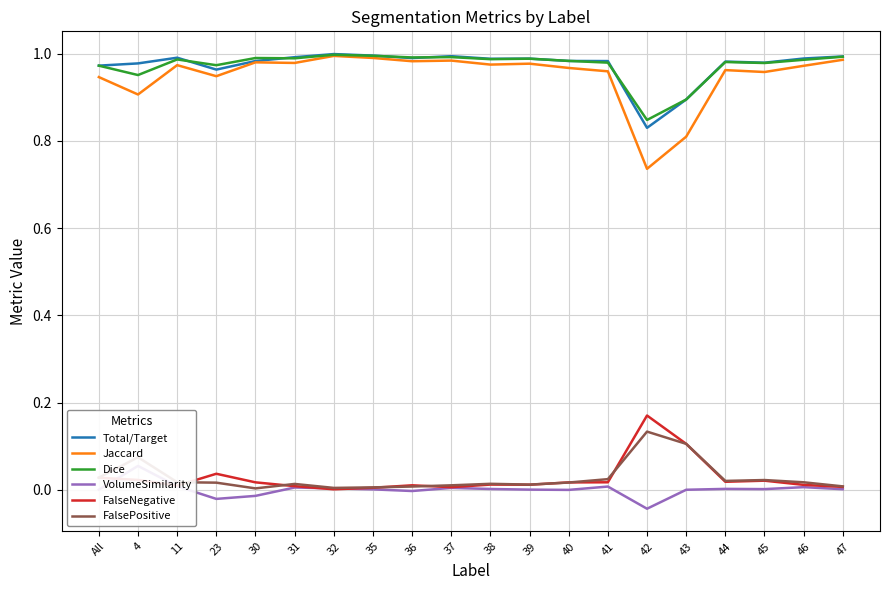

Is it true that VolumeSimilarity equals -0.0 at 36?

True